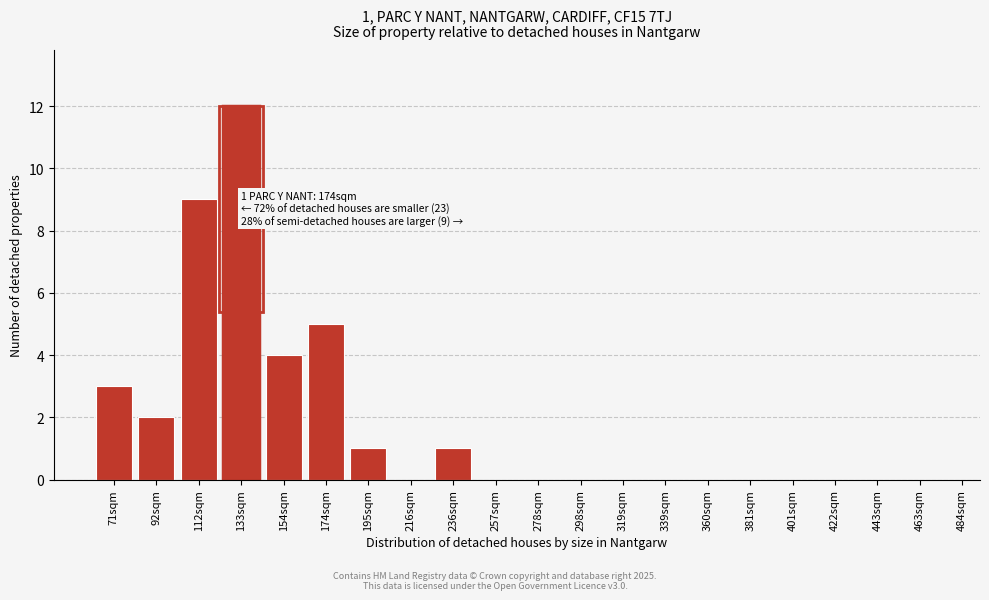

Reading right to left, what are all the values shown in this chart?

463sqm=0	443sqm=0	422sqm=0	401sqm=0	381sqm=0	360sqm=0	339sqm=0	319sqm=0	298sqm=0	278sqm=0	257sqm=0	236sqm=1	216sqm=0	195sqm=1	174sqm=5	154sqm=4	133sqm=12	112sqm=9	92sqm=2	71sqm=3